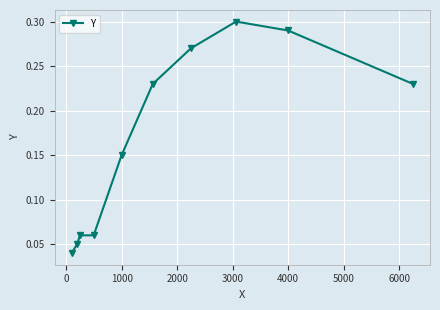

What is the sum of all values?

1.7